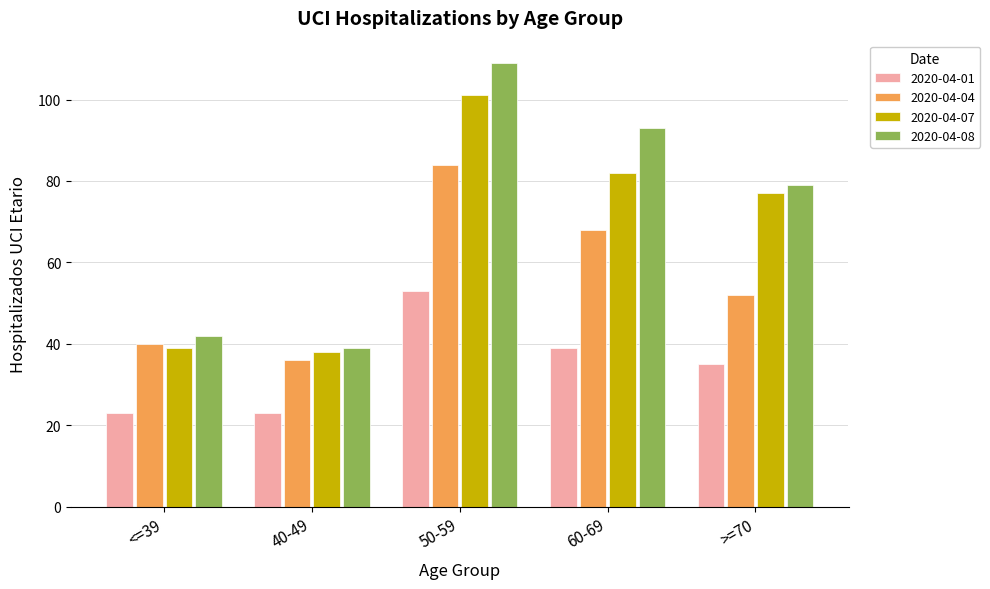

What are all the series names shown in the legend?

2020-04-01, 2020-04-04, 2020-04-07, 2020-04-08